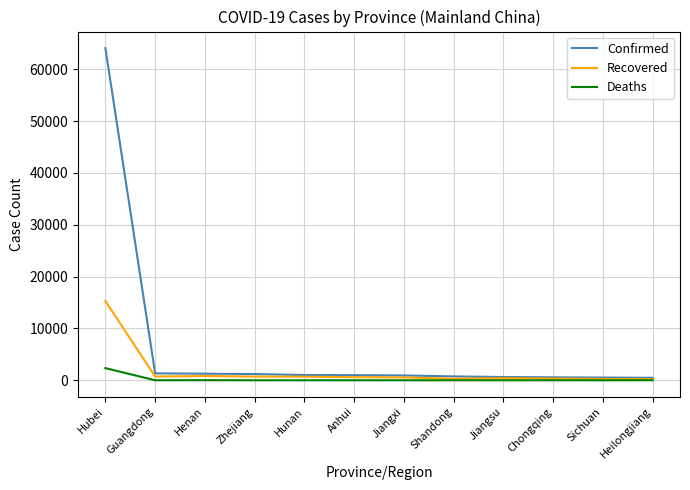

At which category is the sum across all series the highest?

Hubei